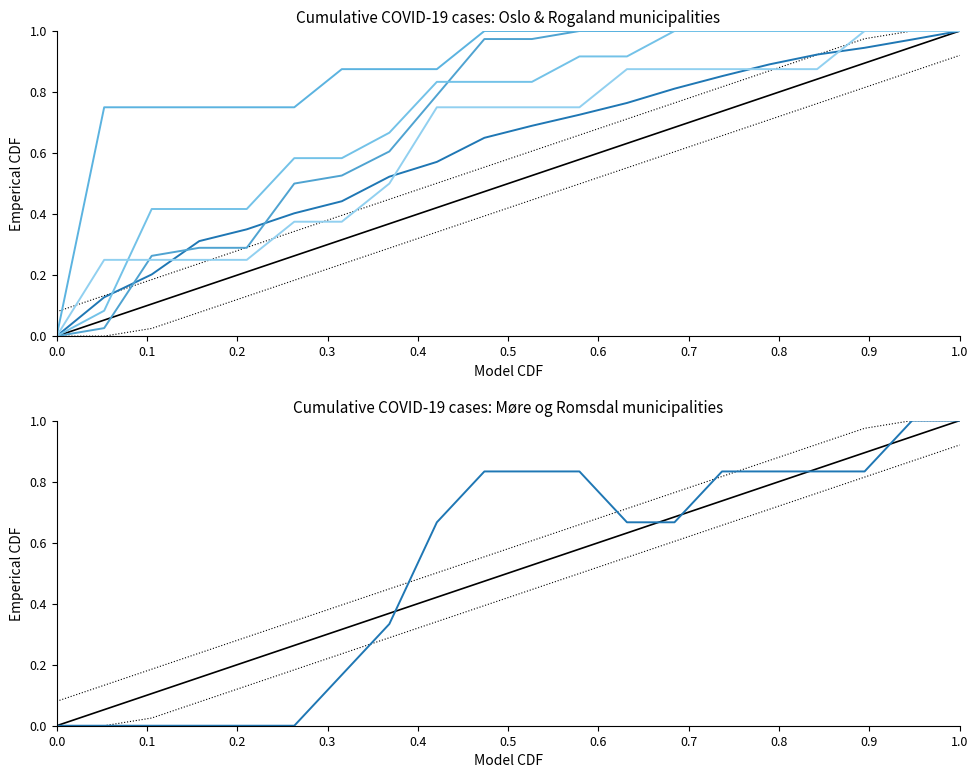

At 0.0, list the series in order from smallest to largest.

Oslo, Stavanger, Haugesund, Sandnes, Karmøy, Ålesund